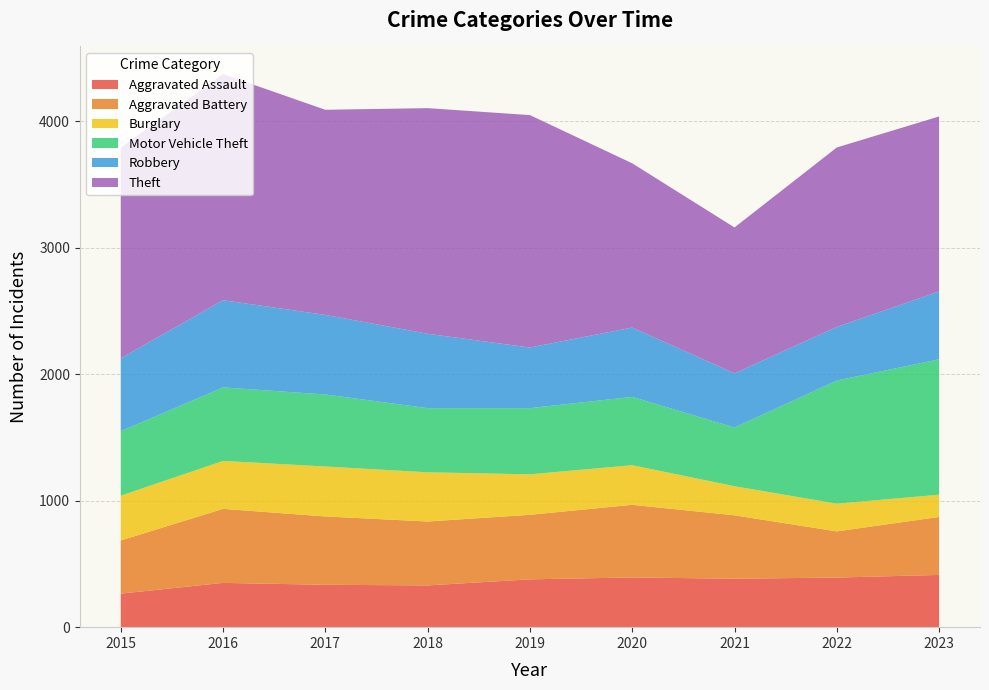

Reading right to left, what are all the values shown in this chart?

Aggravated Assault: 2023=413	2022=392	2021=383	2020=393	2019=378	2018=330	2017=335	2016=350	2015=265
Aggravated Battery: 2023=458	2022=365	2021=501	2020=574	2019=510	2018=505	2017=540	2016=585	2015=420
Burglary: 2023=176	2022=219	2021=230	2020=313	2019=320	2018=389	2017=395	2016=379	2015=354
Motor Vehicle Theft: 2023=1070	2022=973	2021=464	2020=540	2019=523	2018=507	2017=569	2016=581	2015=510
Robbery: 2023=536	2022=424	2021=428	2020=548	2019=479	2018=588	2017=629	2016=689	2015=576
Theft: 2023=1383	2022=1418	2021=1153	2020=1298	2019=1837	2018=1783	2017=1621	2016=1787	2015=1664